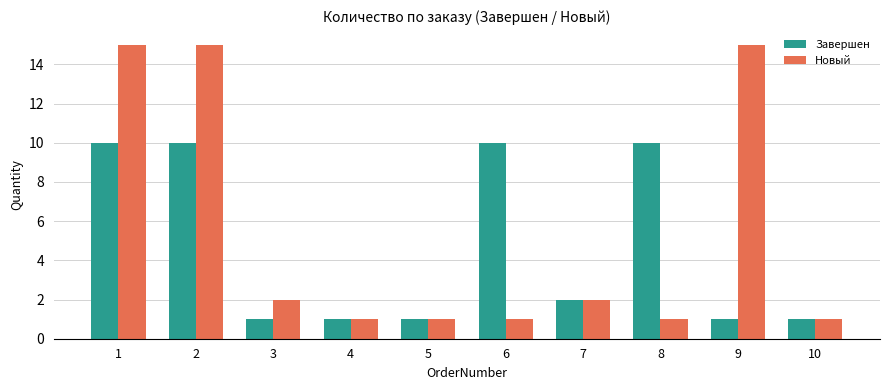

At which label does Новый first exceed 2?

1